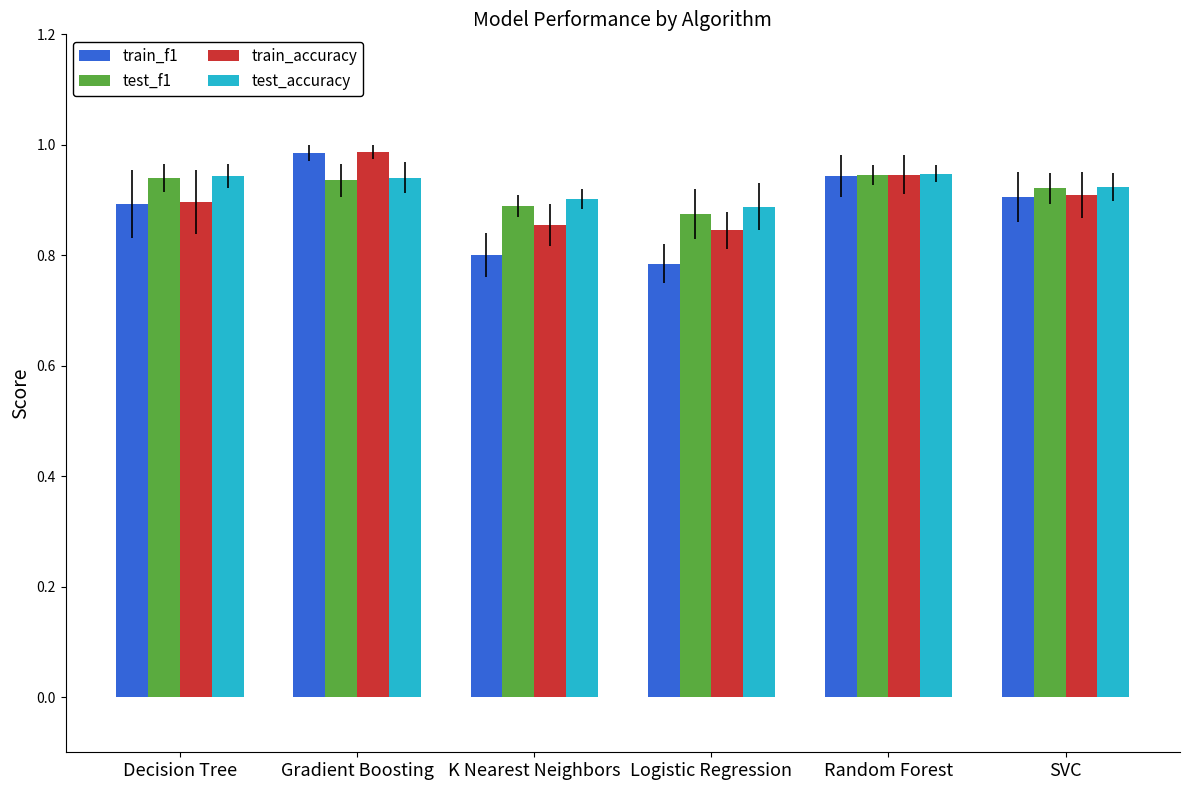

The value of train_f1 at Random Forest is 1.2. True or false?

False